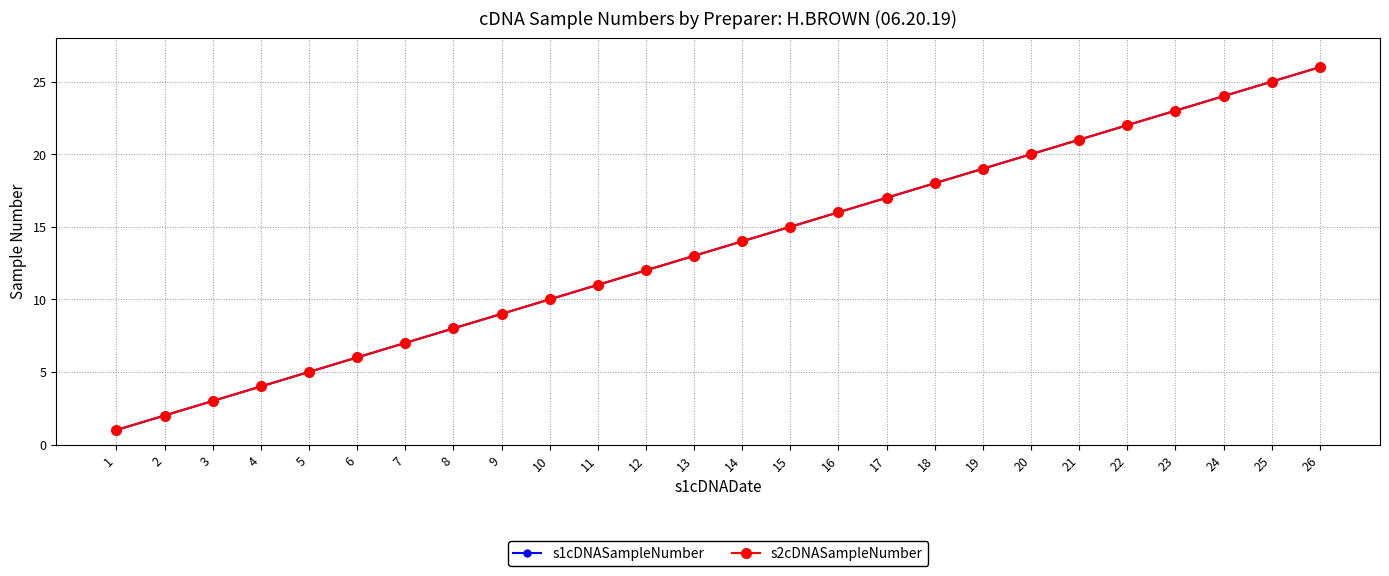

What is the value of the s2cDNASampleNumber point at the 2nd from the left?

2